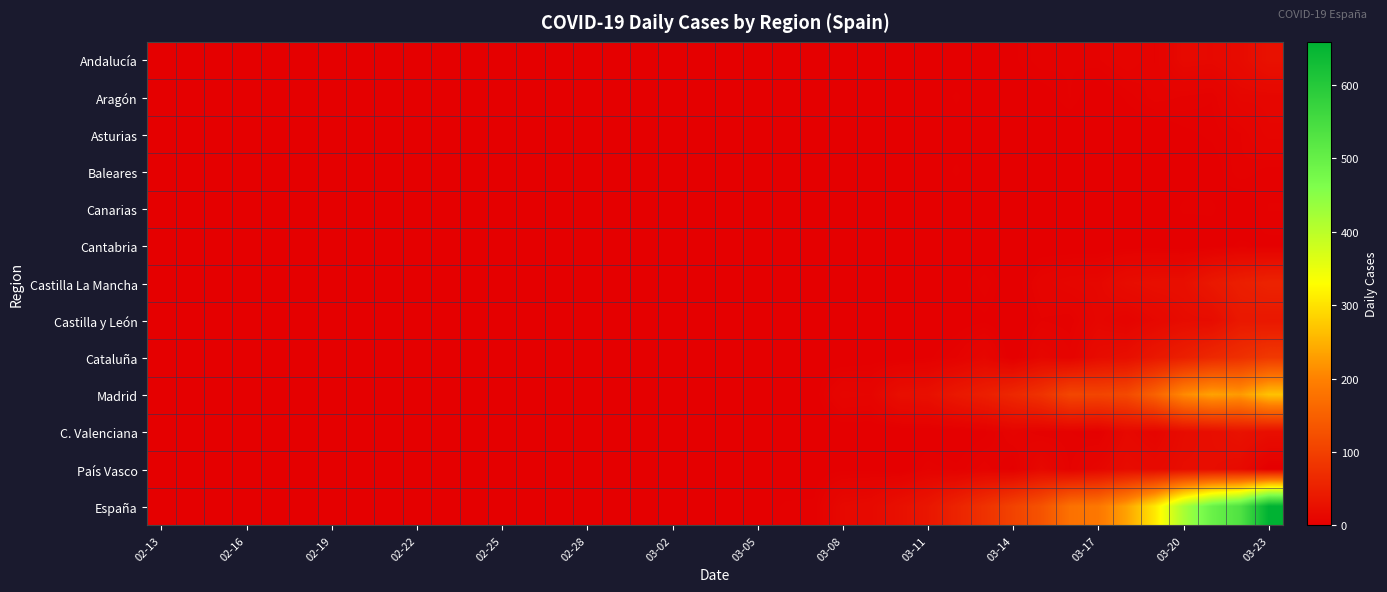

Reading left to right, list all the values displayed in this chart.

Andalucía: 0	0	0	0	0	0	0	0	0	0	0	0	0	0	0	0	0	0	0	0	0	0	0	0	0	0	0	0	0	0	2	5	4	5	8	5	15	14	18	28
Aragón: 0	0	0	0	0	0	0	0	0	0	0	0	0	0	0	0	0	0	0	0	0	0	0	0	2	2	1	0	3	0	1	1	4	0	3	6	5	4	11	11
Asturias: 0	0	0	0	0	0	0	0	0	0	0	0	0	0	0	0	0	0	0	0	0	0	0	0	0	0	0	0	1	0	0	0	0	0	0	0	2	3	5	10
Baleares: 0	0	0	0	0	0	0	0	0	0	0	0	0	0	0	0	0	0	0	0	0	0	0	0	0	0	0	0	3	0	0	0	0	0	1	0	1	1	5	3
Canarias: 0	0	0	0	0	0	0	0	0	0	0	0	0	0	0	0	0	0	0	0	0	0	0	0	0	0	0	0	0	1	0	0	1	1	1	0	3	3	0	4
Cantabria: 0	0	0	0	0	0	0	0	0	0	0	0	0	0	0	0	0	0	0	0	0	0	0	0	0	0	0	0	0	0	0	0	0	0	1	1	0	1	3	2
Castilla La Mancha: 0	0	0	0	0	0	0	0	0	0	0	0	0	0	0	0	0	0	0	0	0	0	0	0	0	1	0	2	1	5	0	8	11	12	20	23	24	38	48	55
Castilla y León: 0	0	0	0	0	0	0	0	0	0	0	0	0	0	0	0	0	0	0	0	0	0	0	0	0	0	0	0	1	2	0	5	4	11	7	13	19	20	38	37
Cataluña: 0	0	0	0	0	0	0	0	0	0	0	0	0	0	0	0	0	0	0	0	0	0	0	1	0	1	1	2	5	11	0	12	7	19	23	37	49	63	74	88
Madrid: 0	0	0	0	0	0	0	0	0	0	0	0	0	0	0	0	0	0	0	1	0	1	2	1	10	9	23	25	38	48	62	79	109	107	114	153	209	234	226	267
C. Valenciana: 1	0	0	0	0	0	0	0	0	0	0	0	0	0	0	0	0	0	0	0	0	0	0	0	0	0	0	0	0	2	7	4	4	2	14	9	19	22	29	23
País Vasco: 0	0	0	0	0	0	0	0	0	0	0	0	0	0	0	0	0	0	0	0	0	0	0	1	2	2	0	5	3	6	2	14	5	11	19	16	21	21	17	0
España: 1	0	0	0	0	0	0	0	0	0	0	0	0	0	0	0	0	0	0	1	2	1	3	3	14	16	26	35	55	78	104	129	176	186	234	307	418	494	535	659